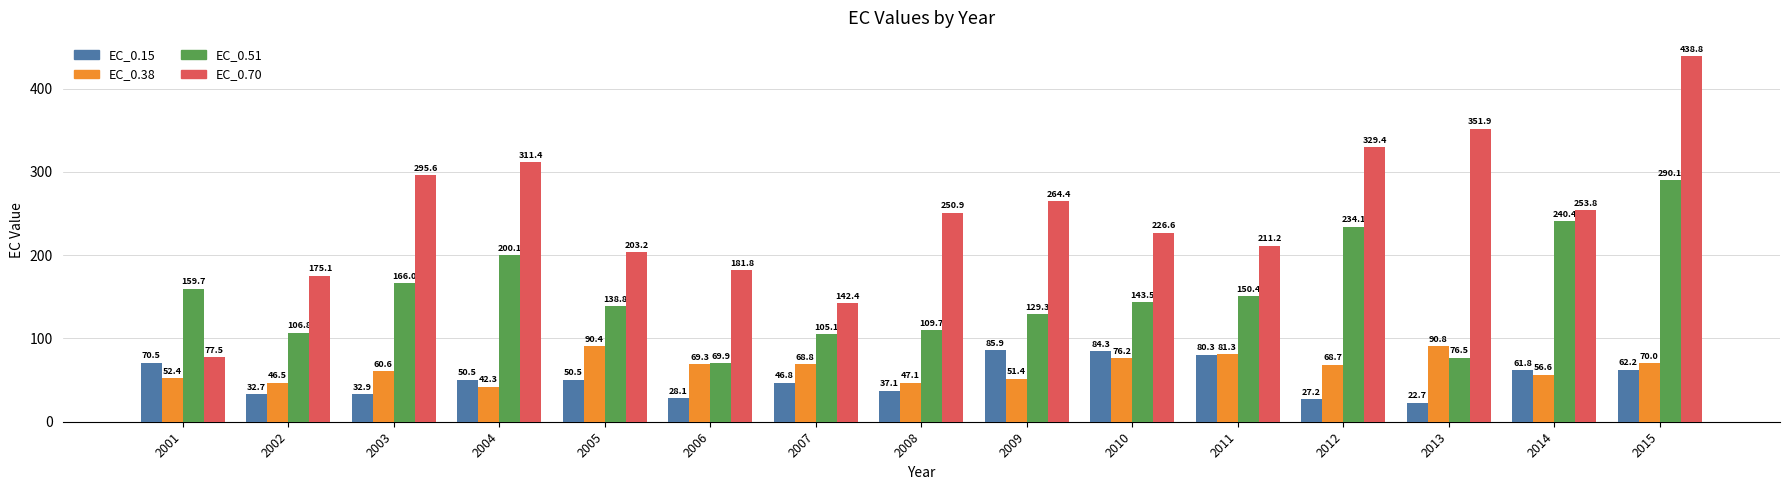

Between 2003 and 2009, which series saw the biggest shift?

EC_0.15